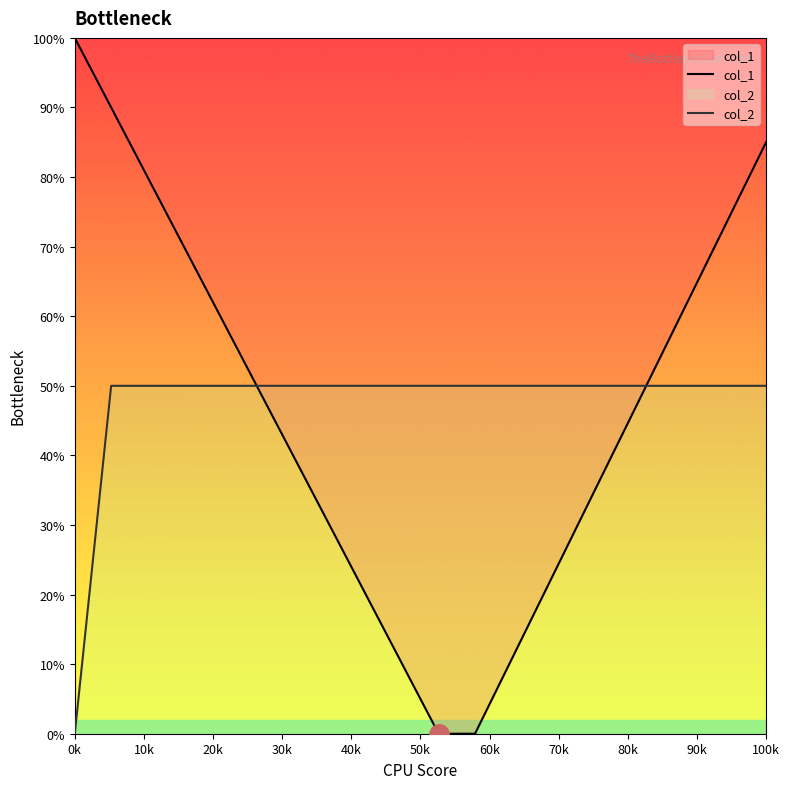

The value of col_2 at 100k is 50.0. True or false?

True